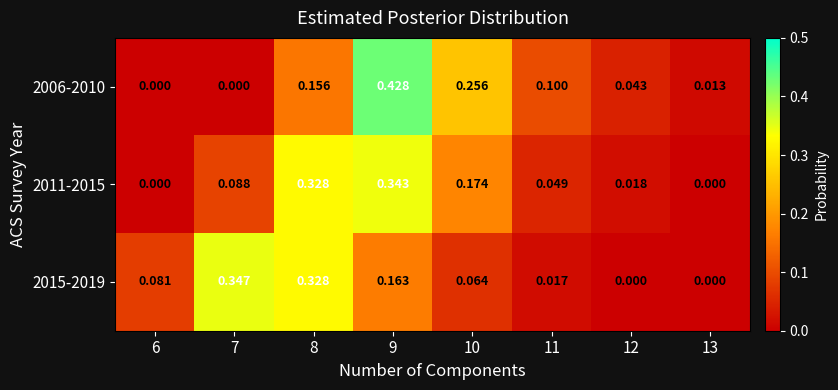

Is the value of 2006-2010 at 10 greater than the value of 2015-2019 at 11?

Yes